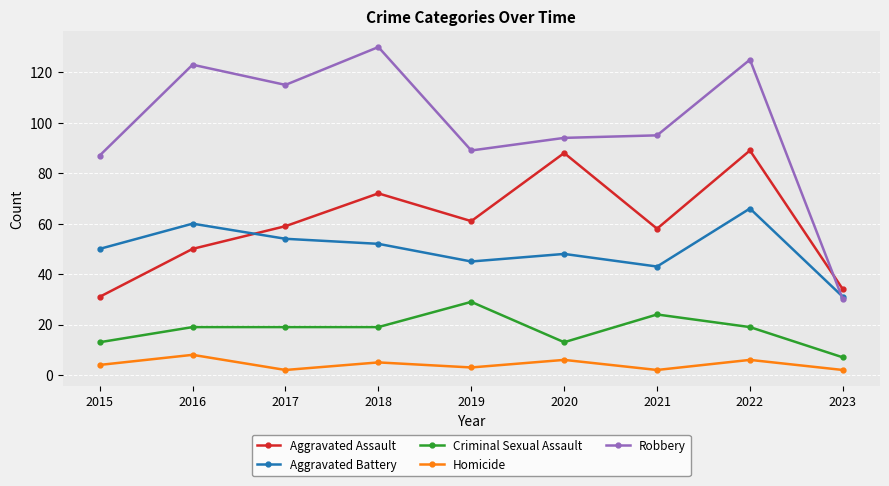

The Aggravated Assault series shows 88 at 2020. True or false?

True